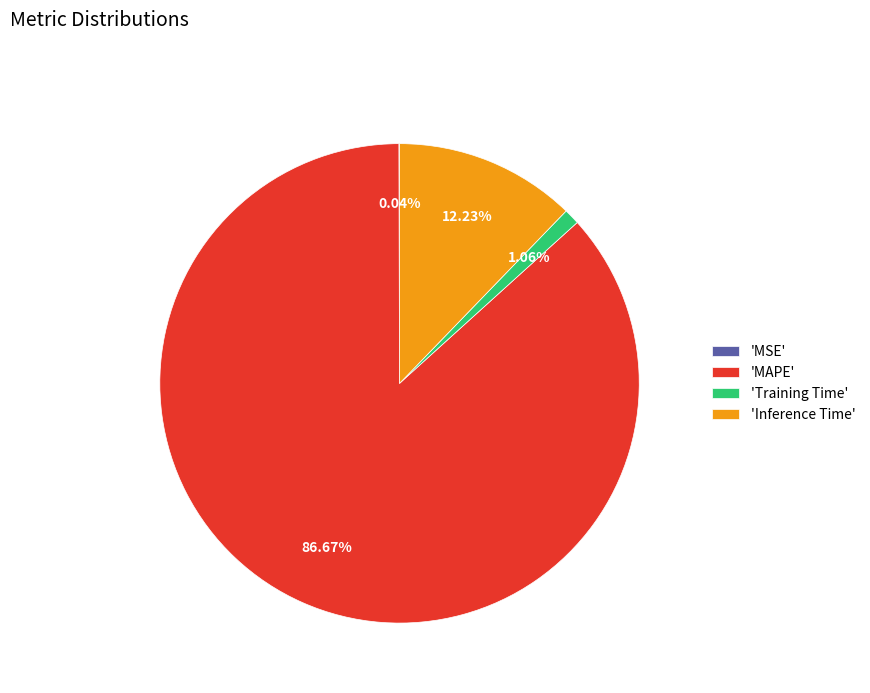

Which category has the biggest portion of the pie?

'MAPE'